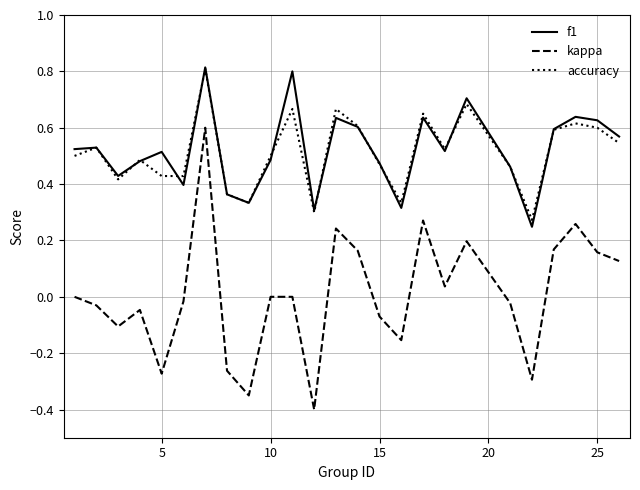

How many lines are shown in the chart?

3